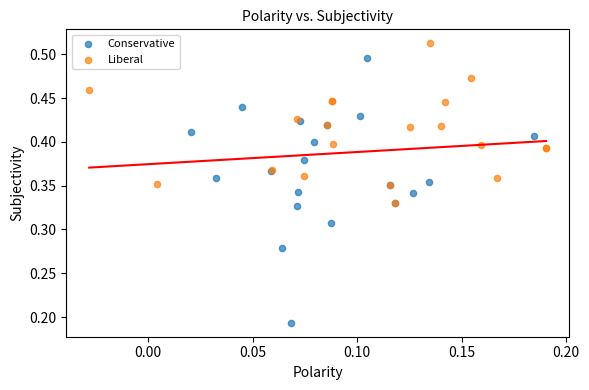

Which series reaches the minimum Y coordinate?

Conservative